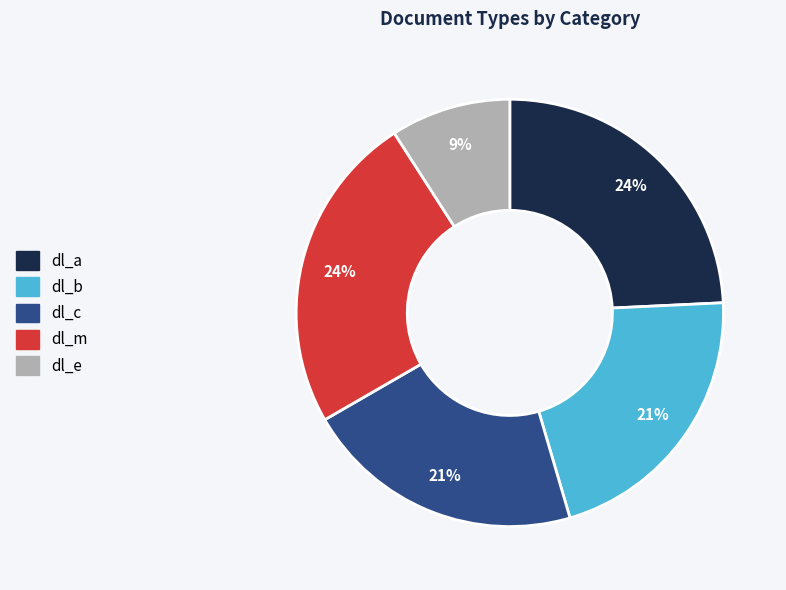

Combined, do dl_b and dl_c account for over 50%?

No